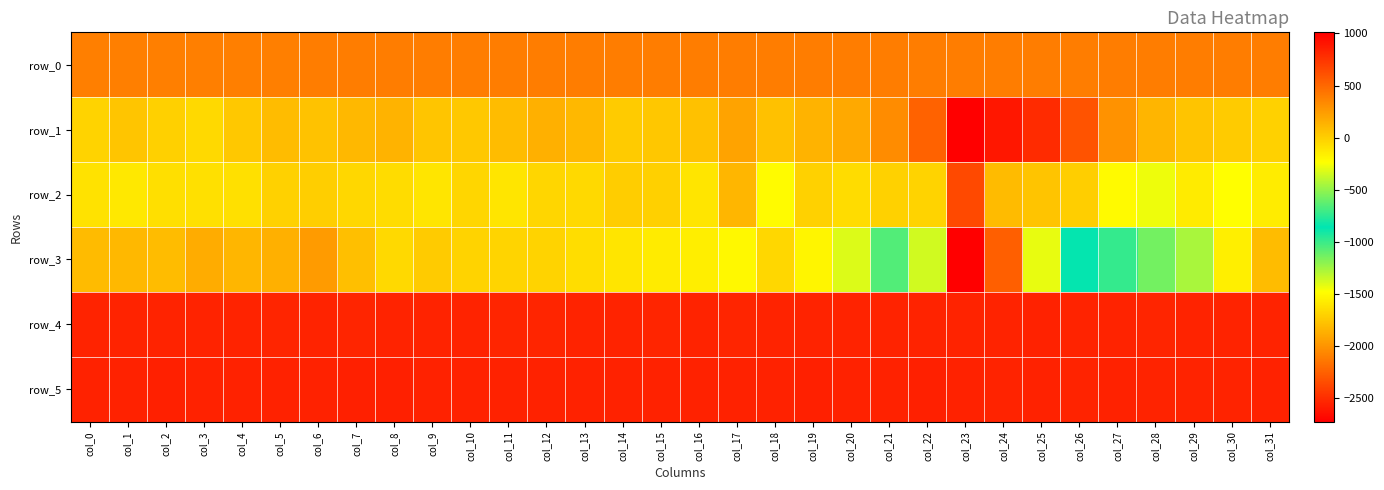

Reading left to right, what are all the values shown in this chart?

row_0: col_0=390.0	col_1=390.1	col_2=390.1	col_3=390.2	col_4=390.2	col_5=390.3	col_6=390.3	col_7=390.3	col_8=390.4	col_9=390.4	col_10=390.5	col_11=390.5	col_12=390.6	col_13=390.6	col_14=390.7	col_15=390.7	col_16=390.8	col_17=390.8	col_18=390.8	col_19=390.9	col_20=391.0	col_21=391.0	col_22=391.0	col_23=391.1	col_24=391.2	col_25=391.2	col_26=391.2	col_27=391.3	col_28=391.3	col_29=391.4	col_30=391.4	col_31=391.5
row_1: col_0=-23.0	col_1=47.0	col_2=-4.0	col_3=-51.0	col_4=30.0	col_5=85.0	col_6=58.0	col_7=106.0	col_8=128.0	col_9=45.0	col_10=33.0	col_11=88.0	col_12=147.0	col_13=106.0	col_14=18.0	col_15=34.0	col_16=69.0	col_17=213.0	col_18=69.0	col_19=132.0	col_20=184.0	col_21=323.0	col_22=527.0	col_23=1010.0	col_24=888.0	col_25=798.0	col_26=595.0	col_27=293.0	col_28=125.0	col_29=53.0	col_30=13.0	col_31=-15.0
row_2: col_0=-97.0	col_1=-125.0	col_2=-82.0	col_3=-87.0	col_4=-85.0	col_5=-17.0	col_6=2.0	col_7=-44.0	col_8=-63.0	col_9=-106.0	col_10=-36.0	col_11=-111.0	col_12=-34.0	col_13=-52.0	col_14=4.0	col_15=-8.0	col_16=-108.0	col_17=115.0	col_18=-219.0	col_19=-16.0	col_20=-69.0	col_21=-14.0	col_22=-21.0	col_23=652.0	col_24=94.0	col_25=48.0	col_26=2.0	col_27=-208.0	col_28=-274.0	col_29=-139.0	col_30=-232.0	col_31=-149.0
row_3: col_0=95.0	col_1=110.0	col_2=86.0	col_3=167.0	col_4=118.0	col_5=145.0	col_6=247.0	col_7=72.0	col_8=-48.0	col_9=18.0	col_10=-20.0	col_11=-26.0	col_12=-22.0	col_13=-71.0	col_14=-106.0	col_15=-137.0	col_16=-154.0	col_17=-205.0	col_18=-43.0	col_19=-187.0	col_20=-321.0	col_21=-655.0	col_22=-1360.0	col_23=-2723.0	col_24=-2254.0	col_25=-1425.0	col_26=-868.0	col_27=-729.0	col_28=-573.0	col_29=-446.0	col_30=-160.0	col_31=90.0
row_4: col_0=828.0	col_1=830.0	col_2=831.0	col_3=830.0	col_4=831.0	col_5=827.0	col_6=829.0	col_7=827.0	col_8=831.0	col_9=832.0	col_10=831.0	col_11=827.0	col_12=827.0	col_13=830.0	col_14=831.0	col_15=827.0	col_16=830.0	col_17=827.0	col_18=830.0	col_19=828.0	col_20=828.0	col_21=829.0	col_22=828.0	col_23=828.0	col_24=831.0	col_25=841.0	col_26=833.0	col_27=832.0	col_28=827.0	col_29=832.0	col_30=832.0	col_31=833.0
row_5: col_0=841.0	col_1=841.0	col_2=846.0	col_3=842.0	col_4=841.0	col_5=840.0	col_6=840.0	col_7=843.0	col_8=843.0	col_9=840.0	col_10=842.0	col_11=838.0	col_12=839.0	col_13=841.0	col_14=840.0	col_15=839.0	col_16=837.0	col_17=838.0	col_18=840.0	col_19=844.0	col_20=841.0	col_21=839.0	col_22=843.0	col_23=839.0	col_24=832.0	col_25=837.0	col_26=829.0	col_27=837.0	col_28=831.0	col_29=832.0	col_30=834.0	col_31=839.0